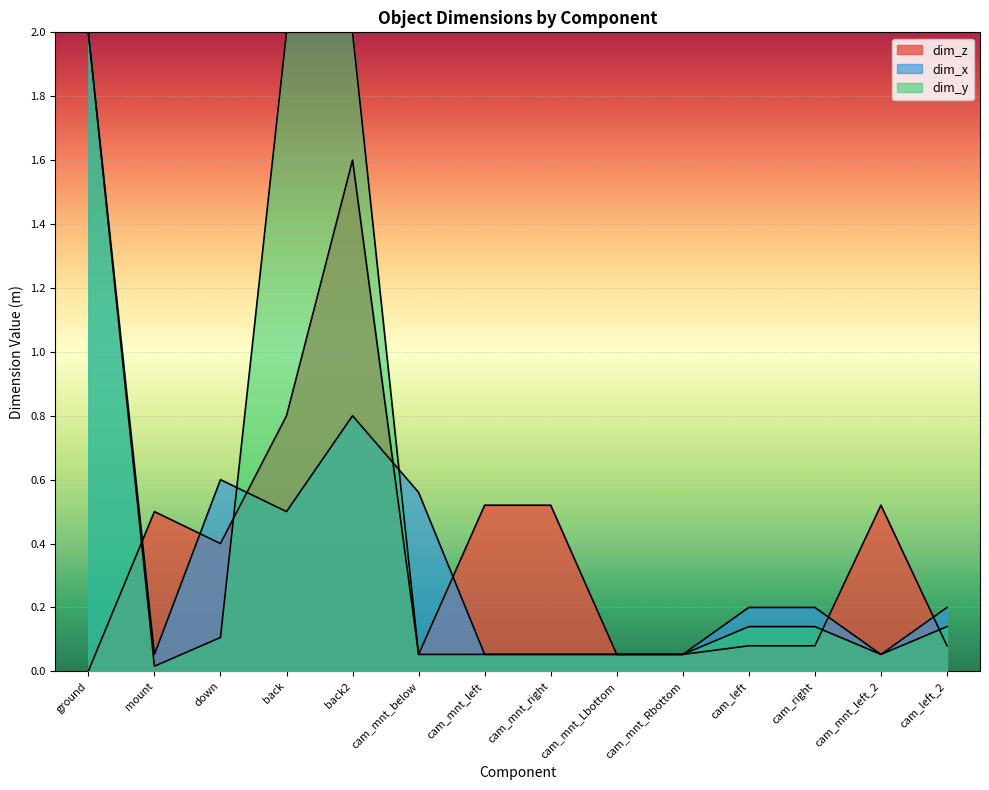

Where do dim_x and dim_y first cross each other?

down and back